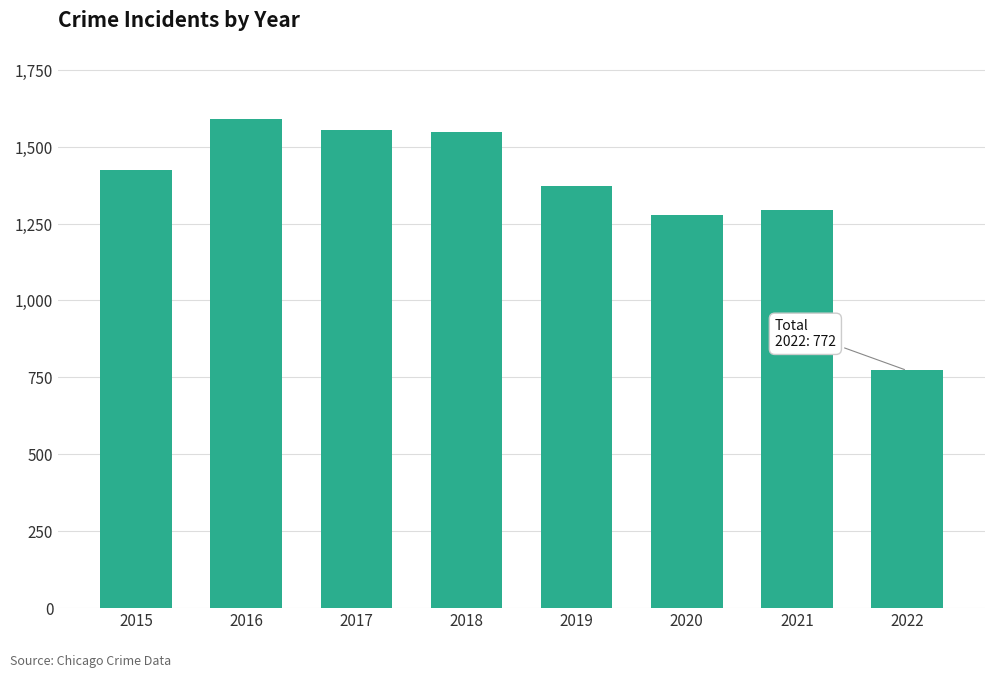

What is the value of the 5th bar from the left?

1374